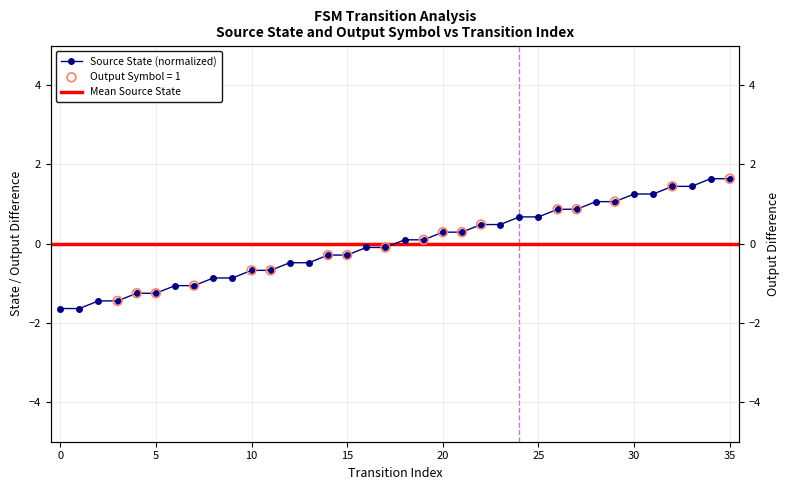

What is the change in value from 11 to 34?

+2.3